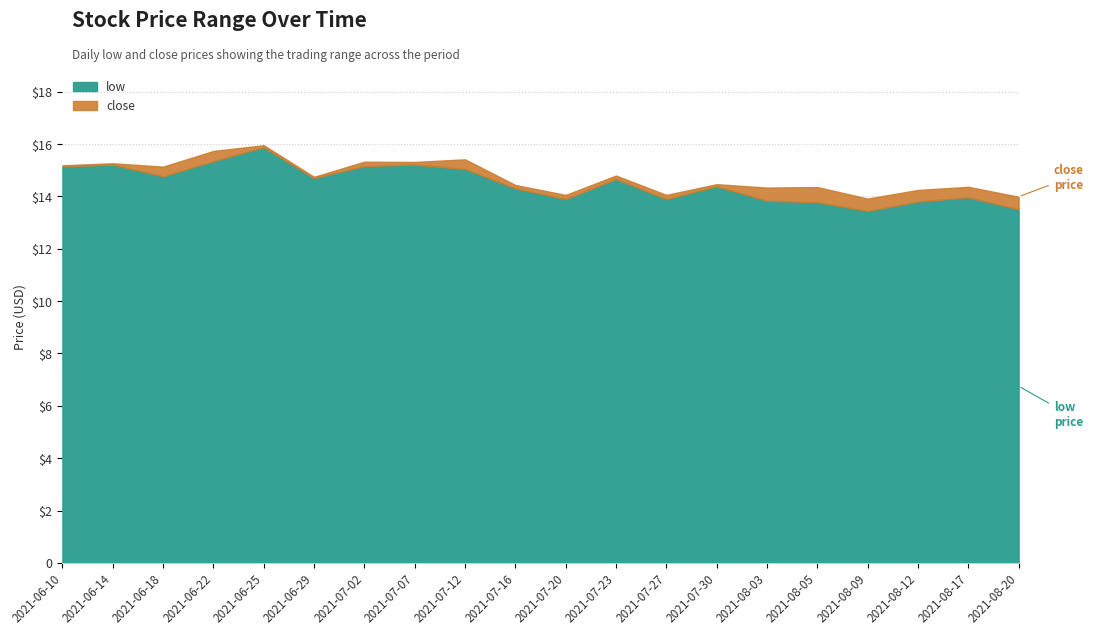

Which category has the lowest value in the low series?

2021-08-09